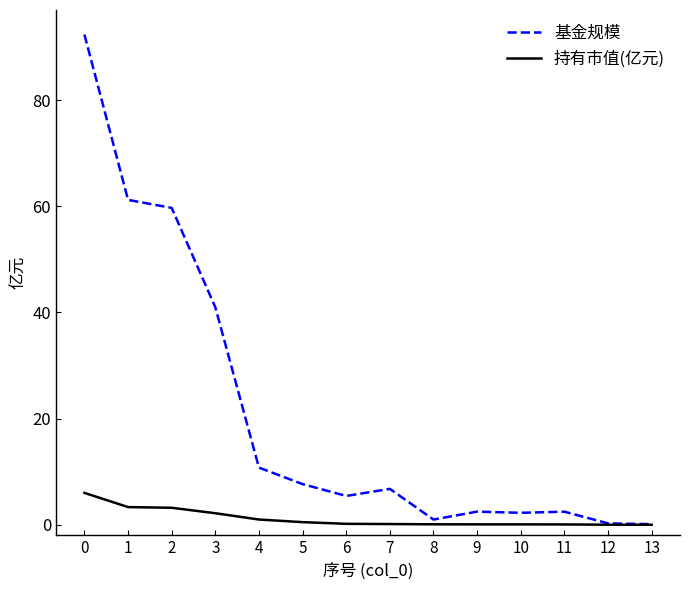

Which series has the largest range (max minus min)?

基金规模